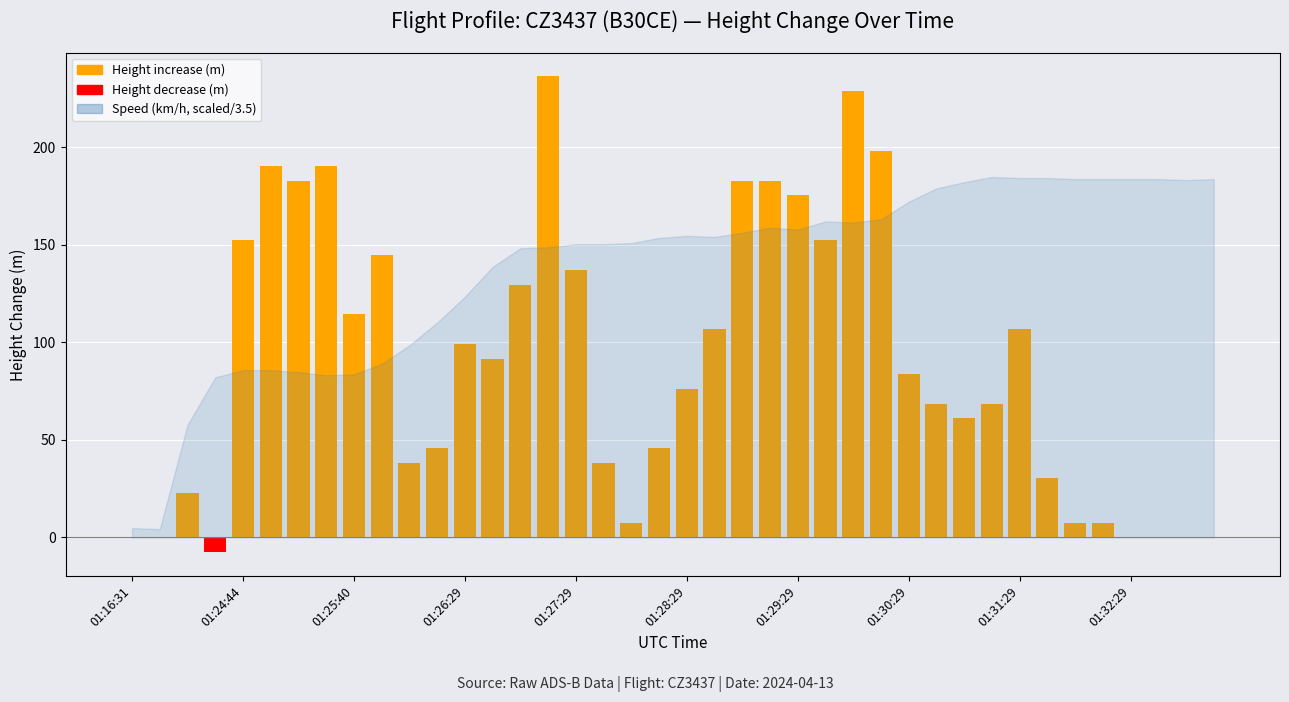

Where is Height decrease (m) nearest to the value -3?

01:16:31